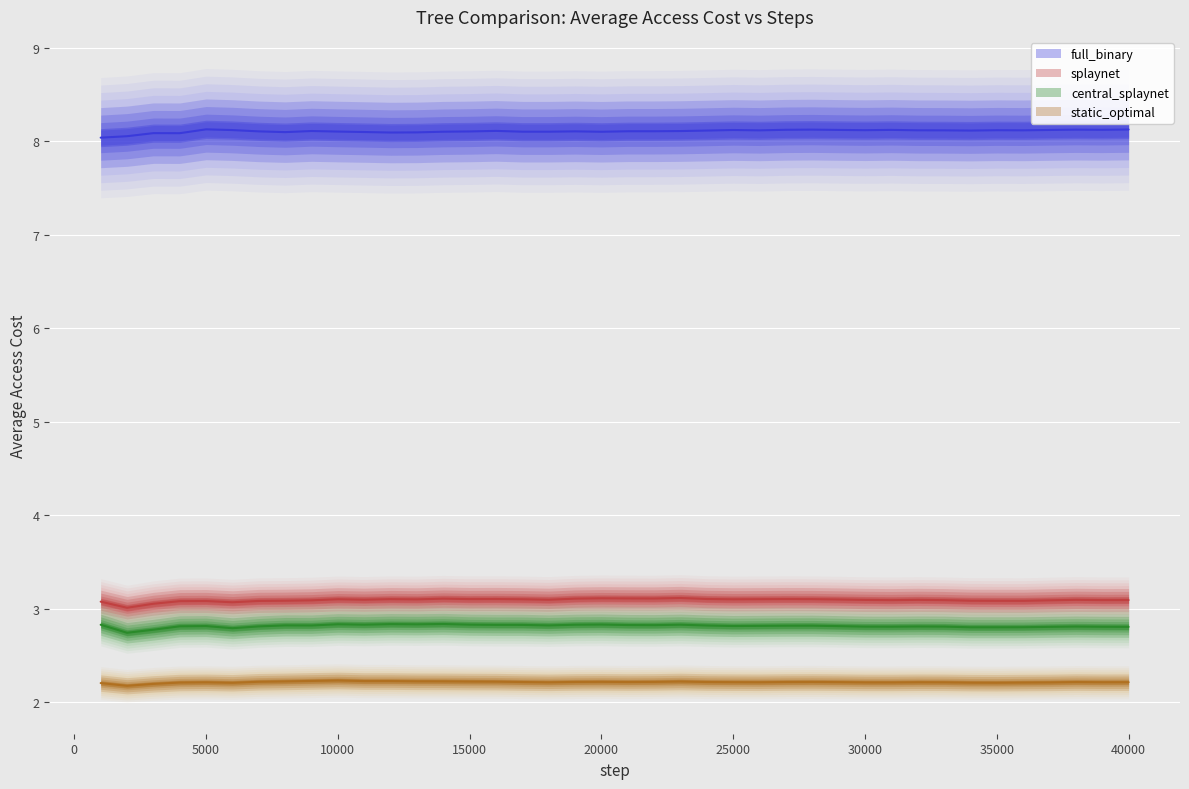

The value of central_splaynet at −5000 is 1.7. True or false?

False